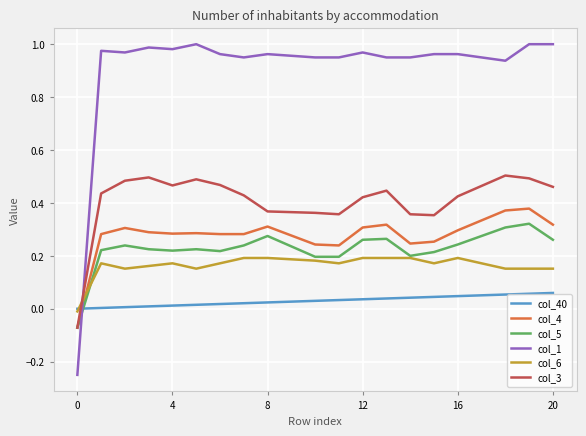

Which series has the largest total across all categories?

col_1